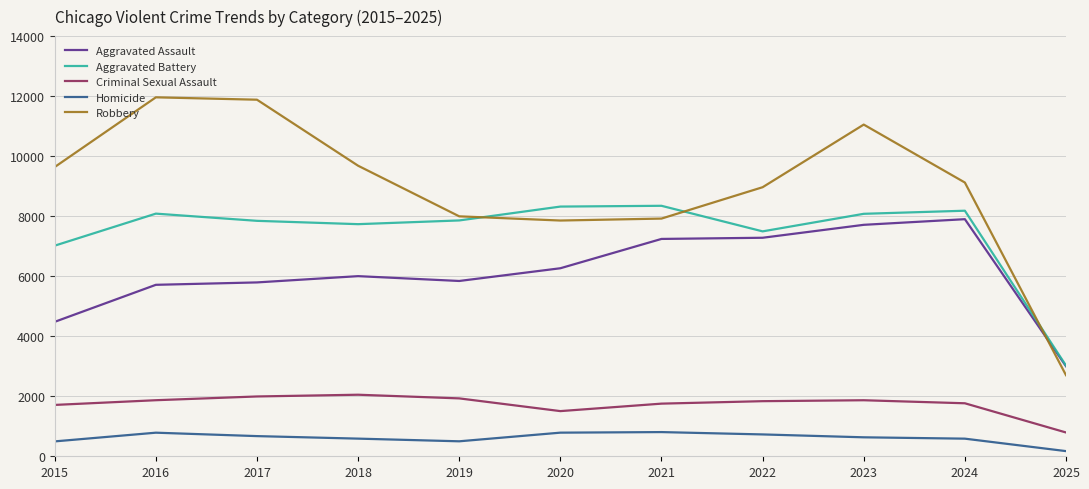

Rank the series at 2024 from highest to lowest value.

Robbery, Aggravated Battery, Aggravated Assault, Criminal Sexual Assault, Homicide